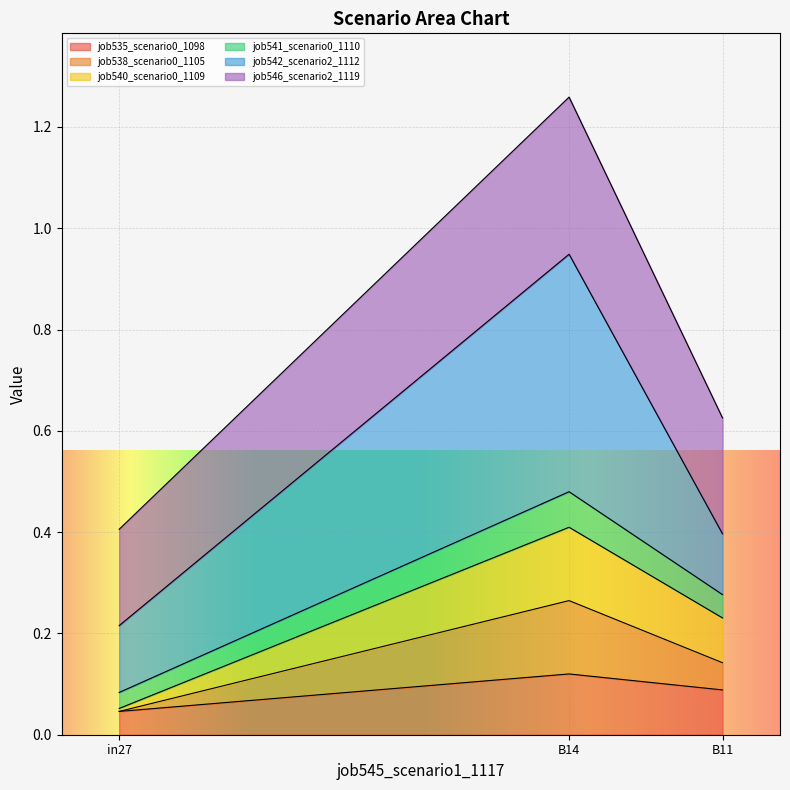

At which category is the sum across all series the highest?

B14